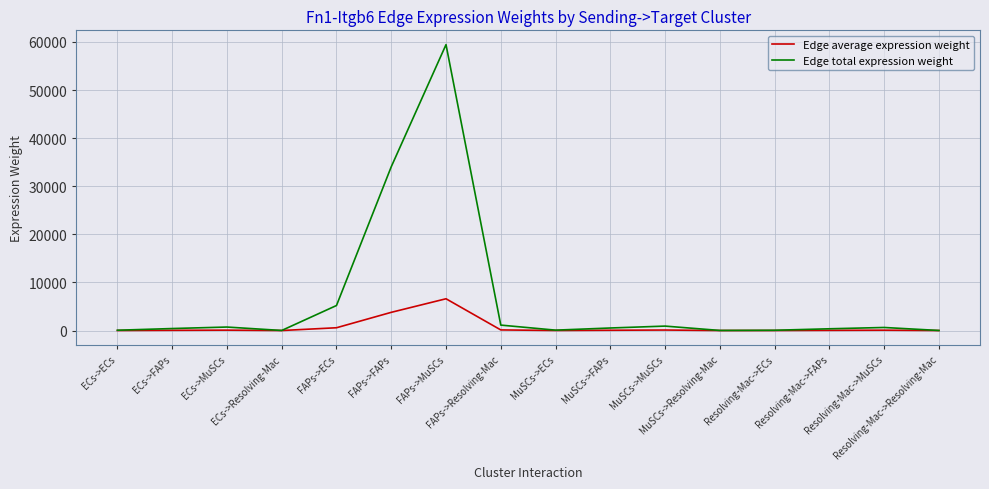

What is the maximum value shown in the chart?

59443.3